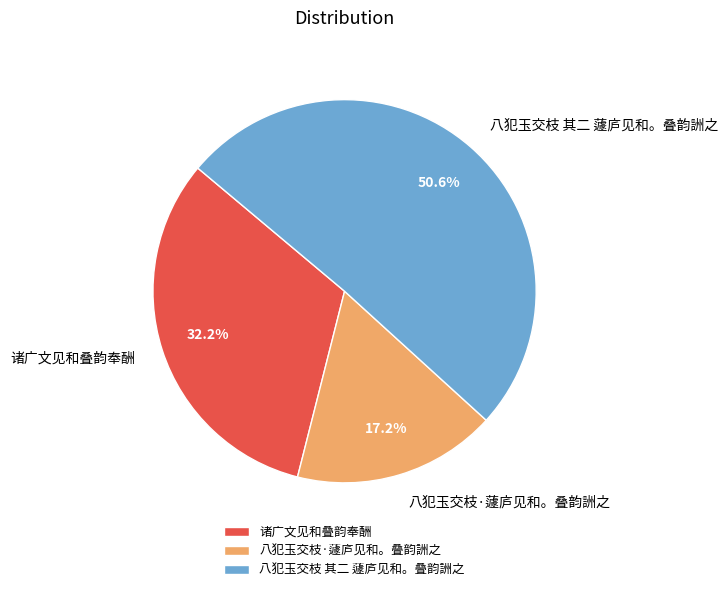

Approximately how many times larger is the value at 诸广文见和叠韵奉酬 compared to 八犯玉交枝 其二 蘧庐见和。叠韵詶之?

0.6